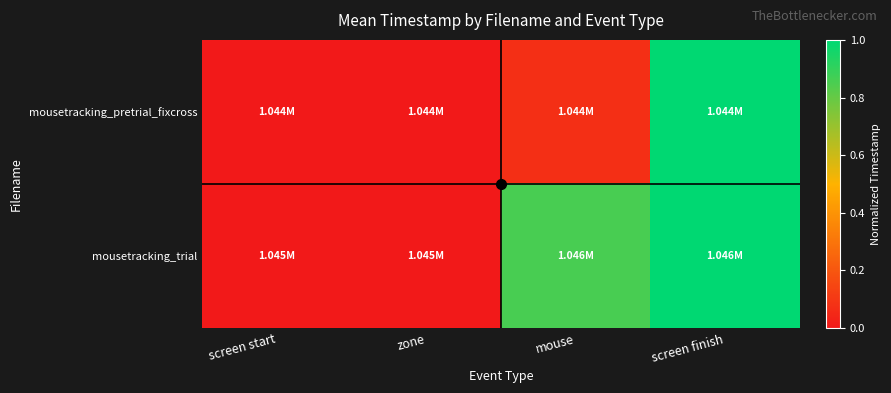

Reading left to right, transcribe all the data shown in this chart.

mousetracking_pretrial_fixcross: screen start=0.0	zone=0.0	mouse=0.1	screen finish=1.0
mousetracking_trial: screen start=0.0	zone=0.0	mouse=0.9	screen finish=1.0